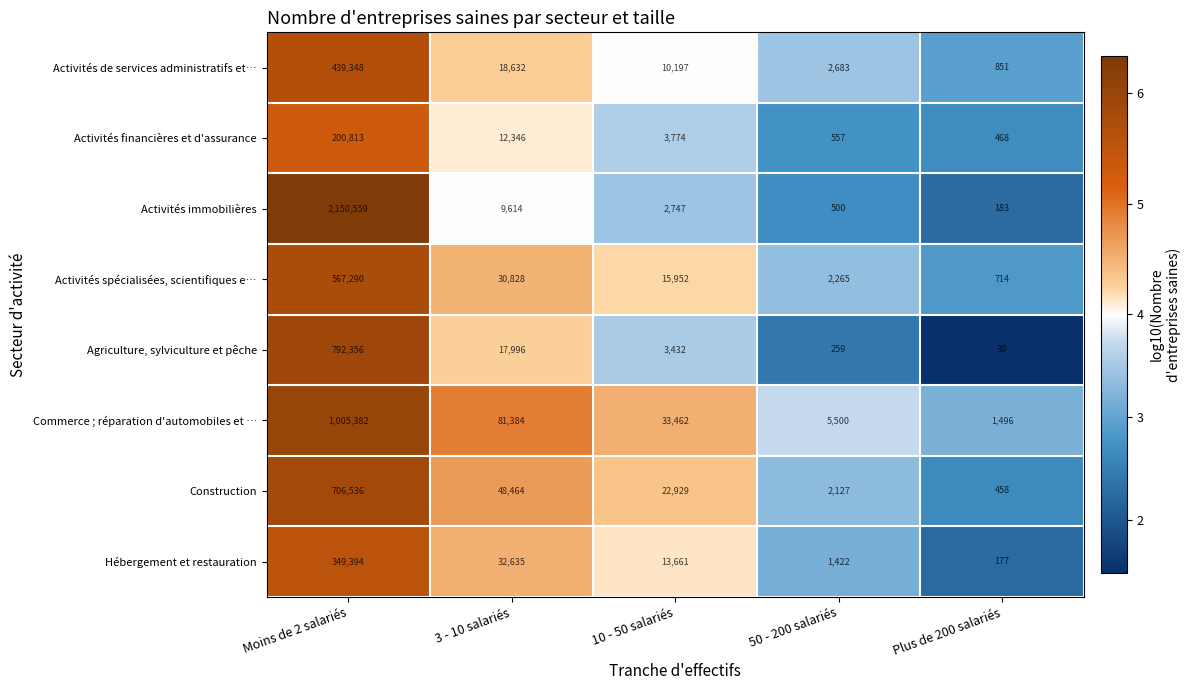

Count the number of categories in the chart.

5